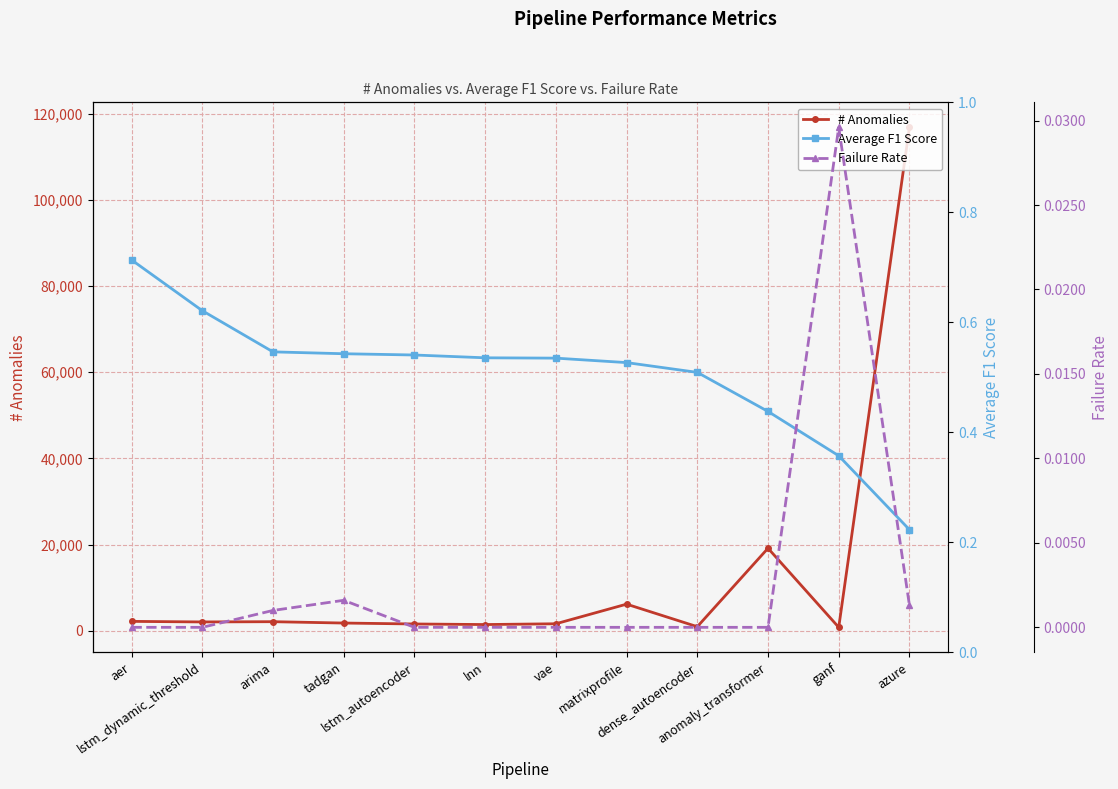

Between lstm_autoencoder and lnn, which series saw the biggest shift?

# Anomalies